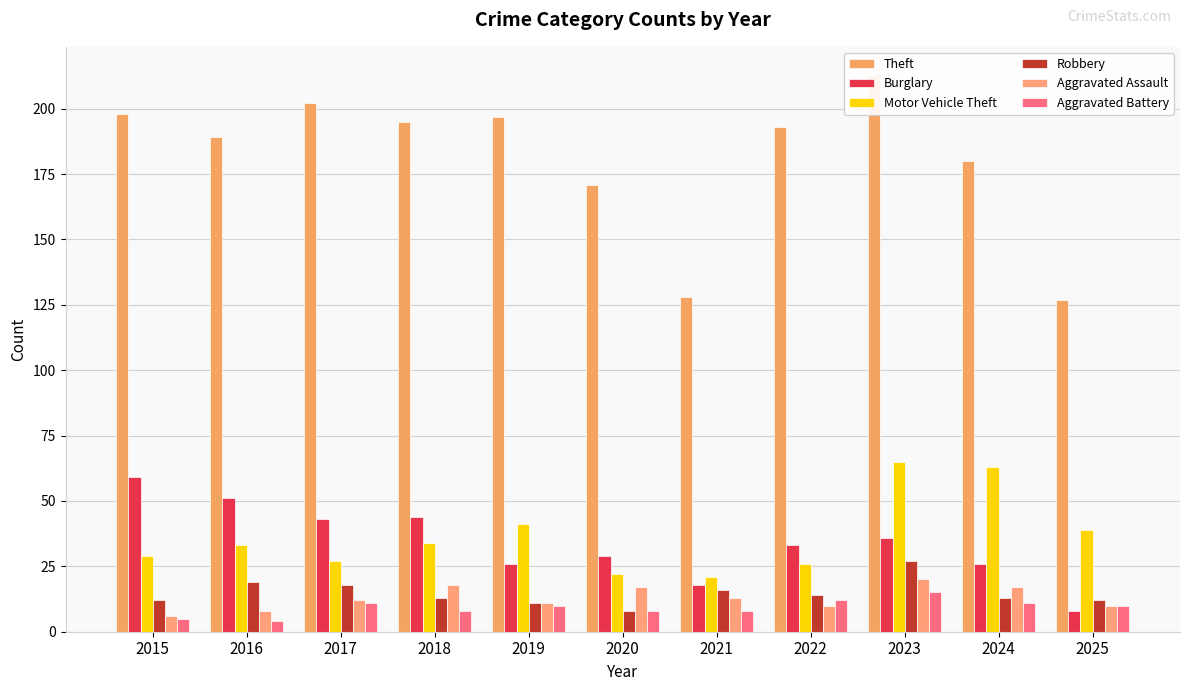

Which series has the largest total across all categories?

Theft